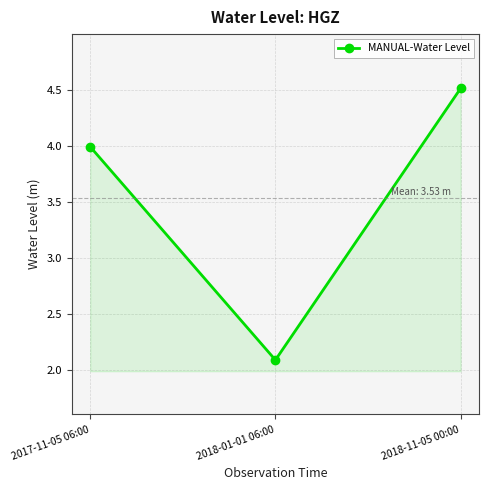

What is the average value?

3.5